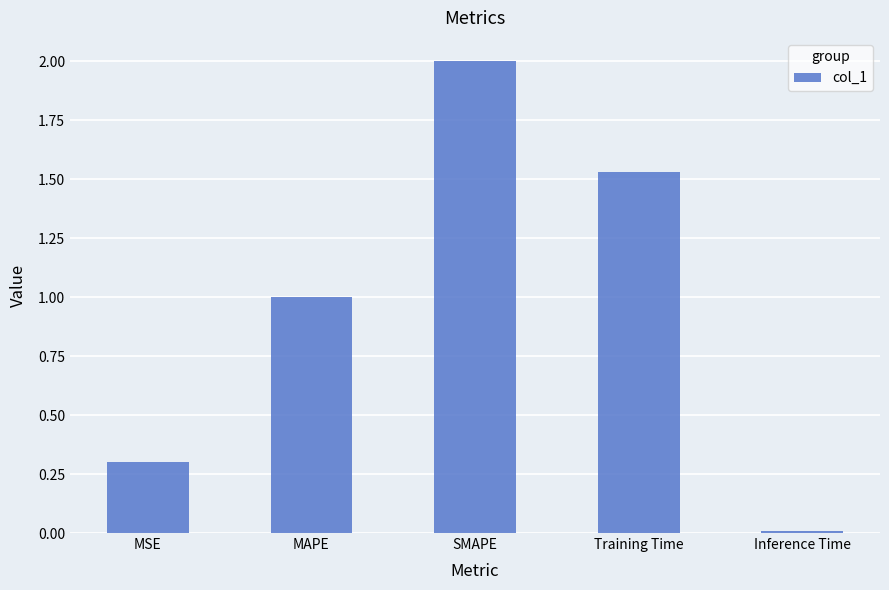

Is it true that the value at Inference Time is 0.0?

True